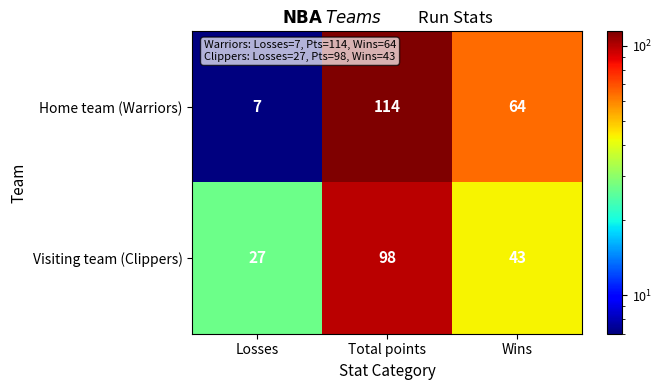

How many Home team (Warriors) values are between 7 and 114?

3